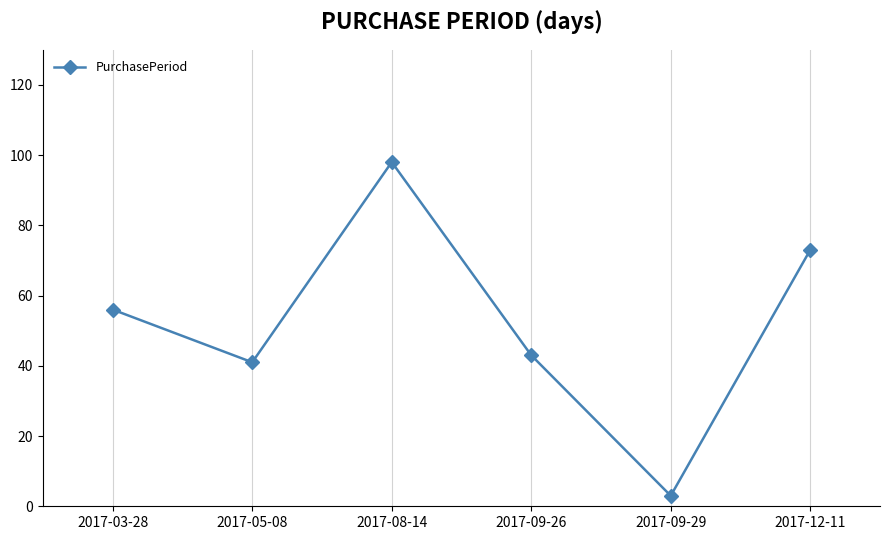

What position from the right is 2017-03-28?

6